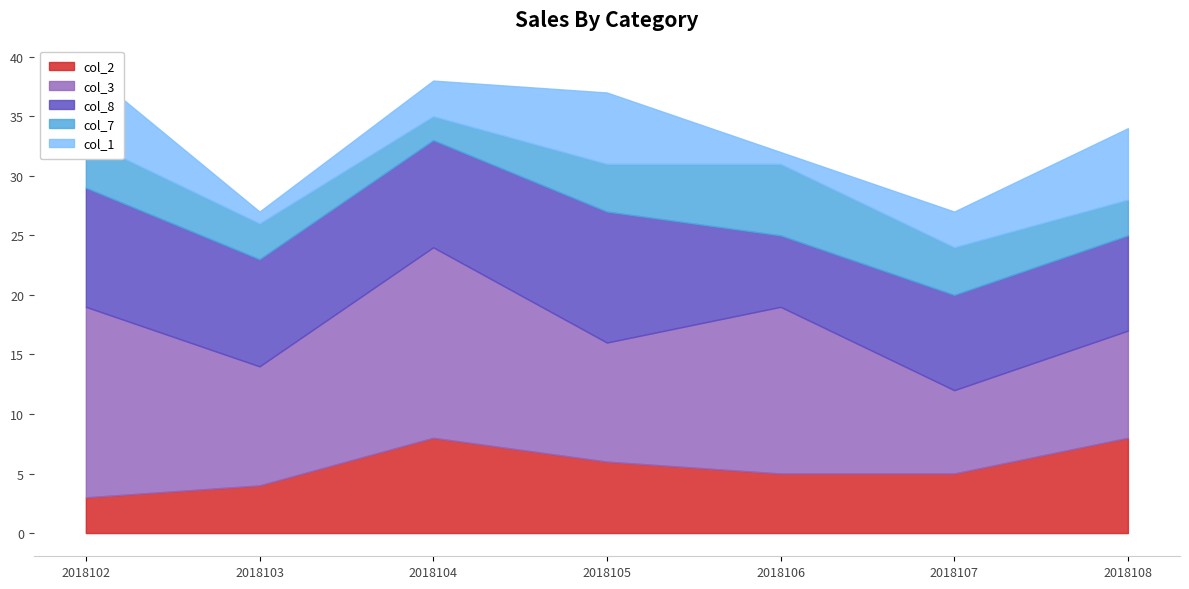

What are all the series names shown in the legend?

col_2, col_3, col_8, col_7, col_1